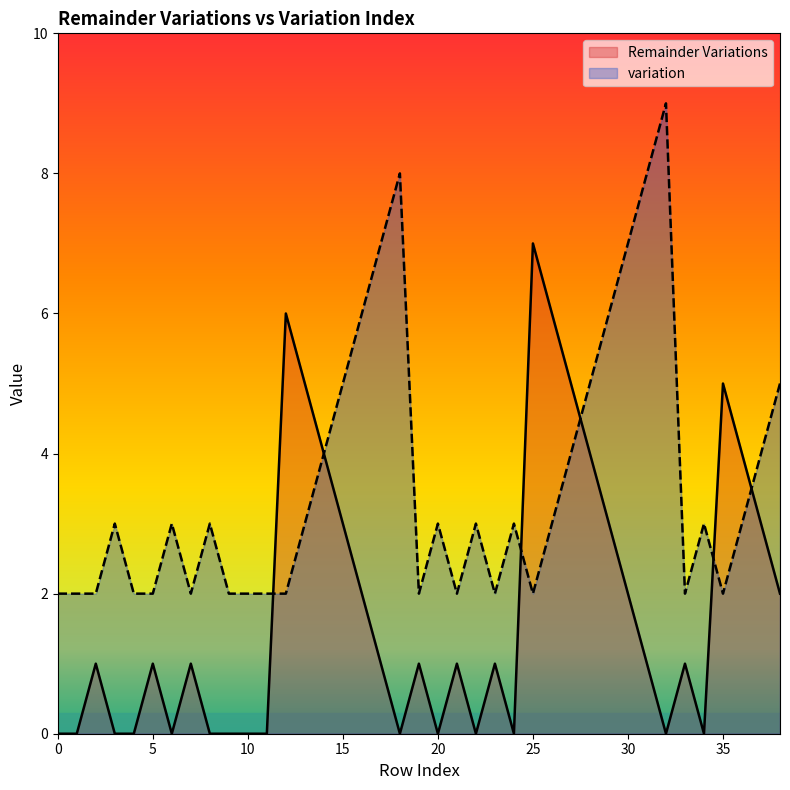

What is the spread (max minus min) of values at 17?

6